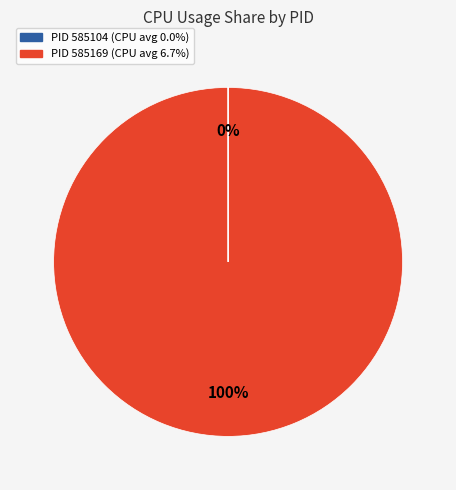

True or false: 585104 accounts for 0% of the total.

True